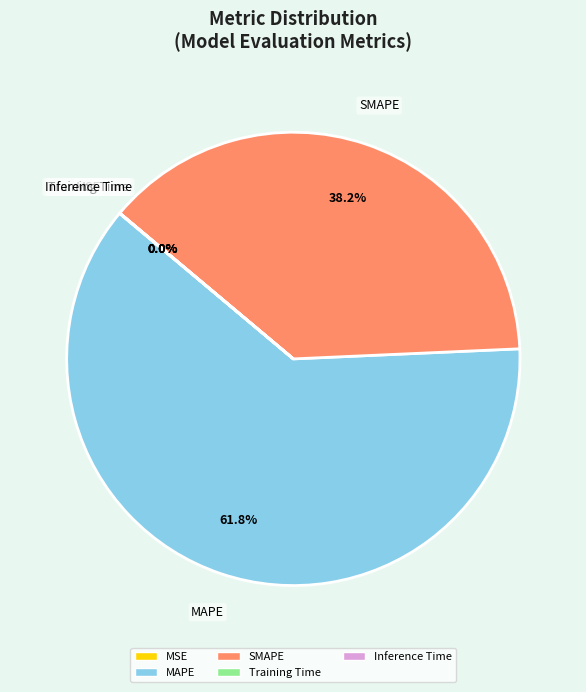

What percentage is the MAPE slice, to the nearest percent?

62%